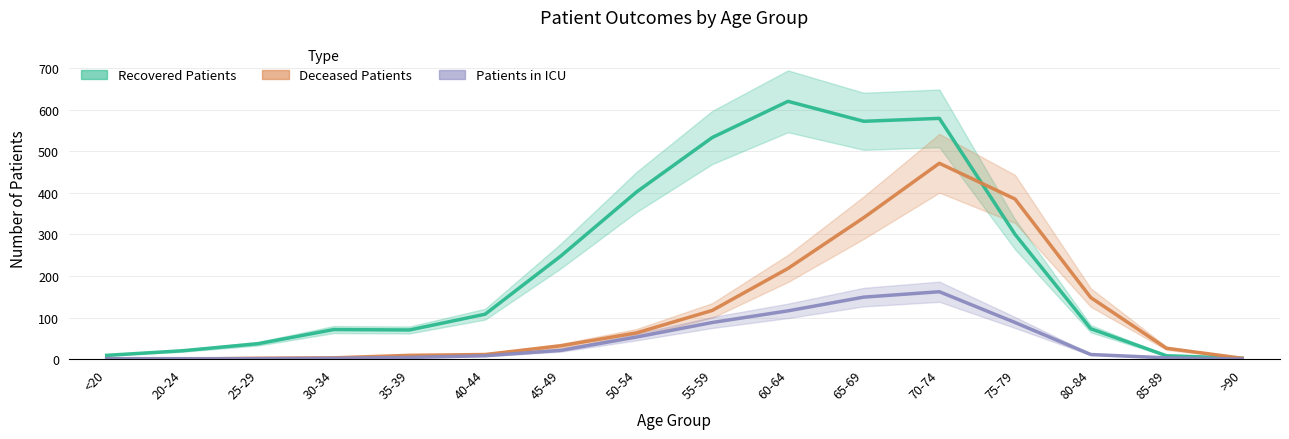

Does the chart display data point markers on the line(s)?

No